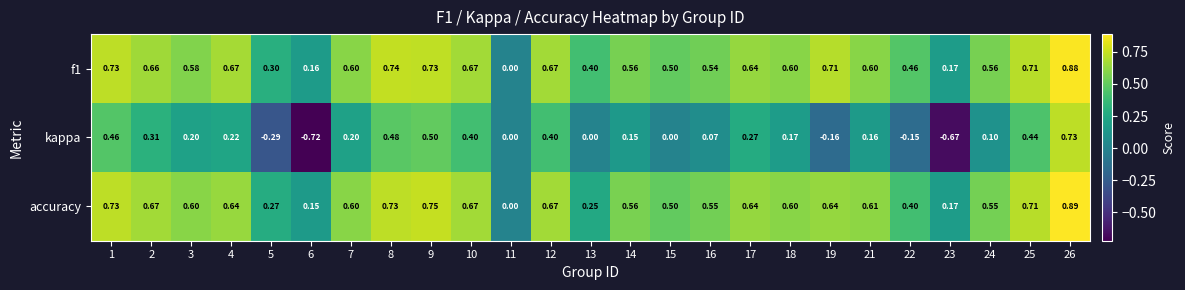

Which series has the widest spread of values?

kappa